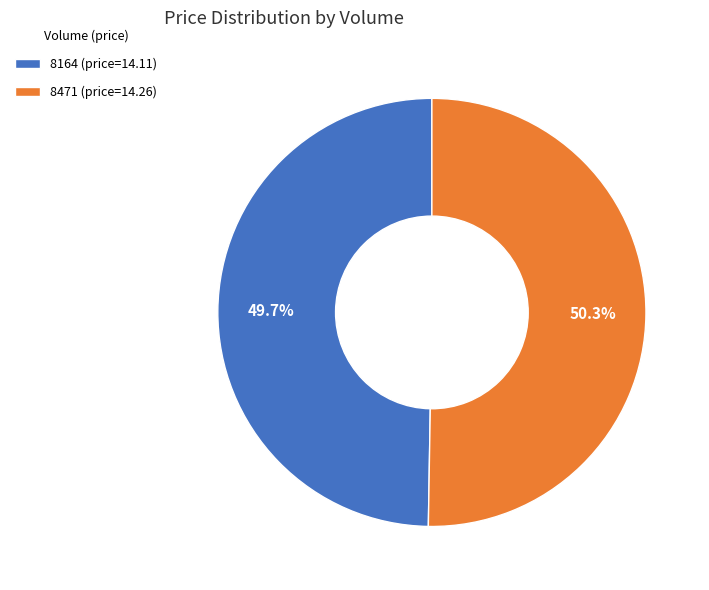

The 8164 slice represents 37% of the pie. True or false?

False